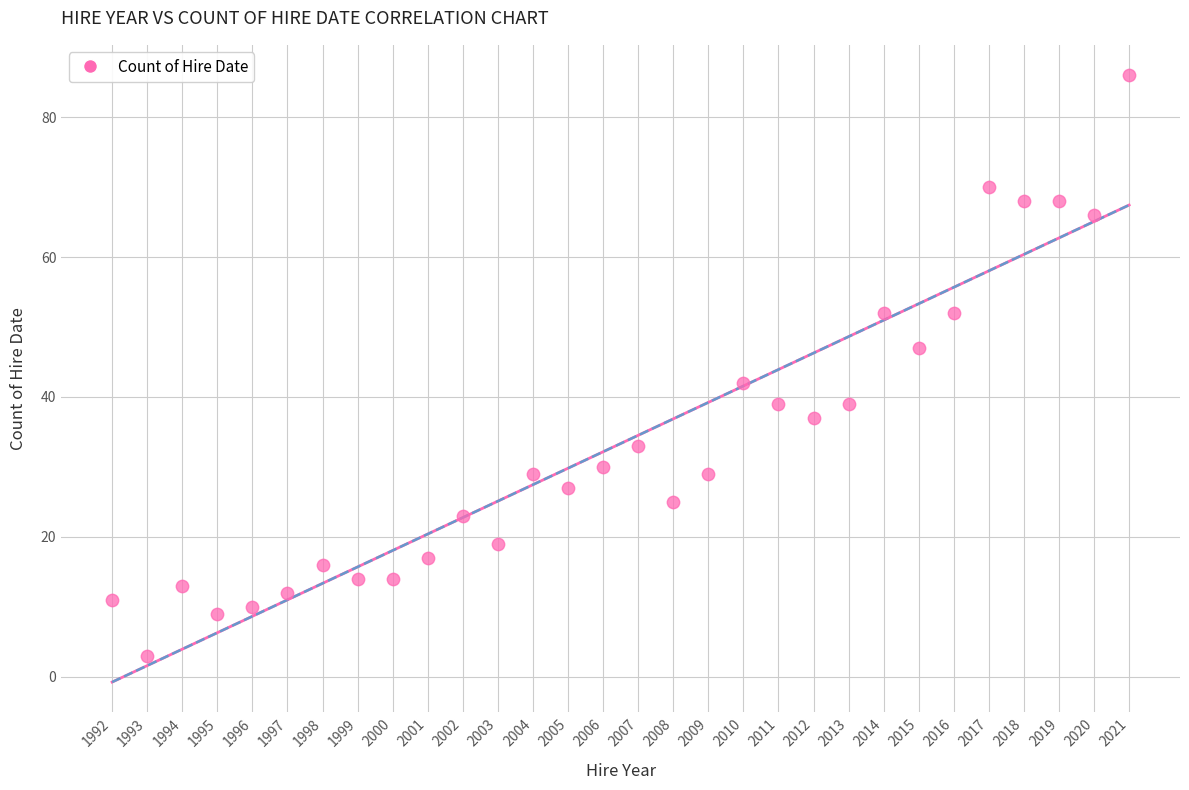

What Y value in the scatter plot is closest to 44?

42